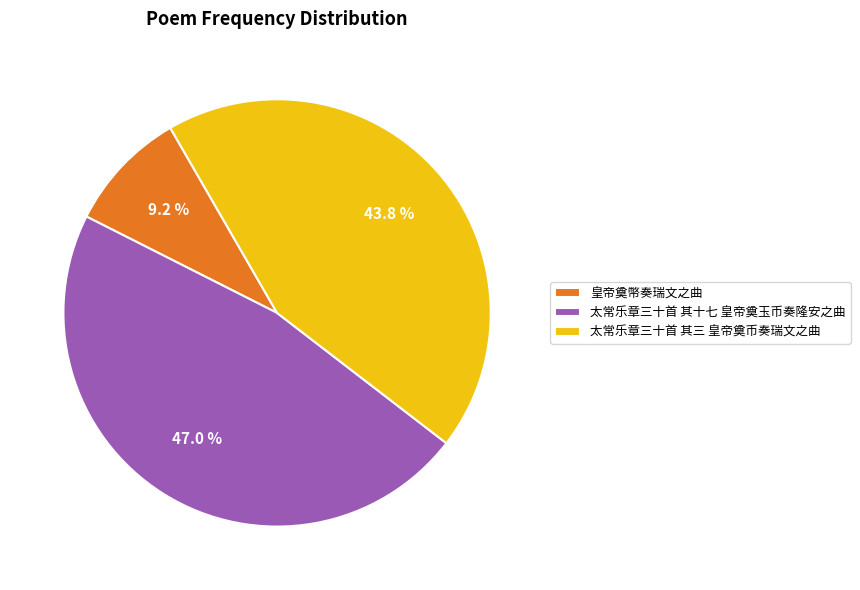

The 太常乐章三十首 其三 皇帝奠币奏瑞文之曲 slice represents 57% of the pie. True or false?

False